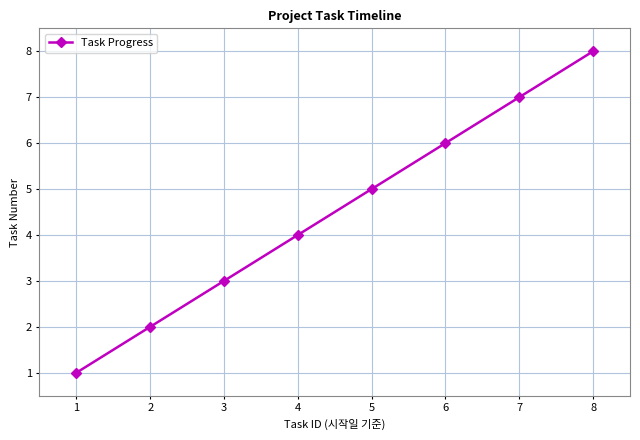

What is the smallest value displayed?

1